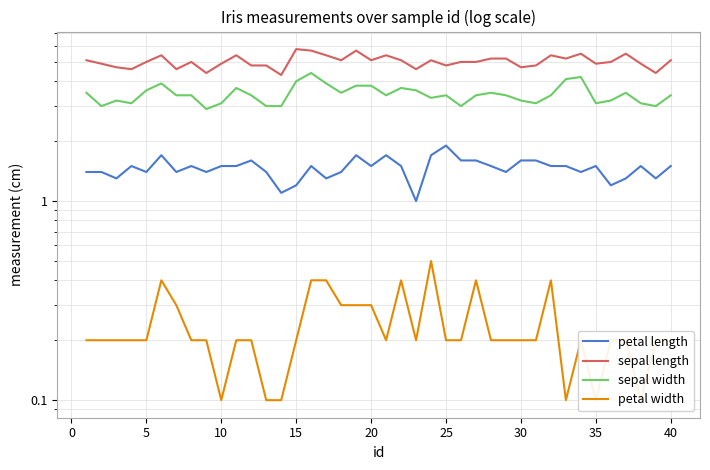

How many petal length values are between 1 and 2?

40